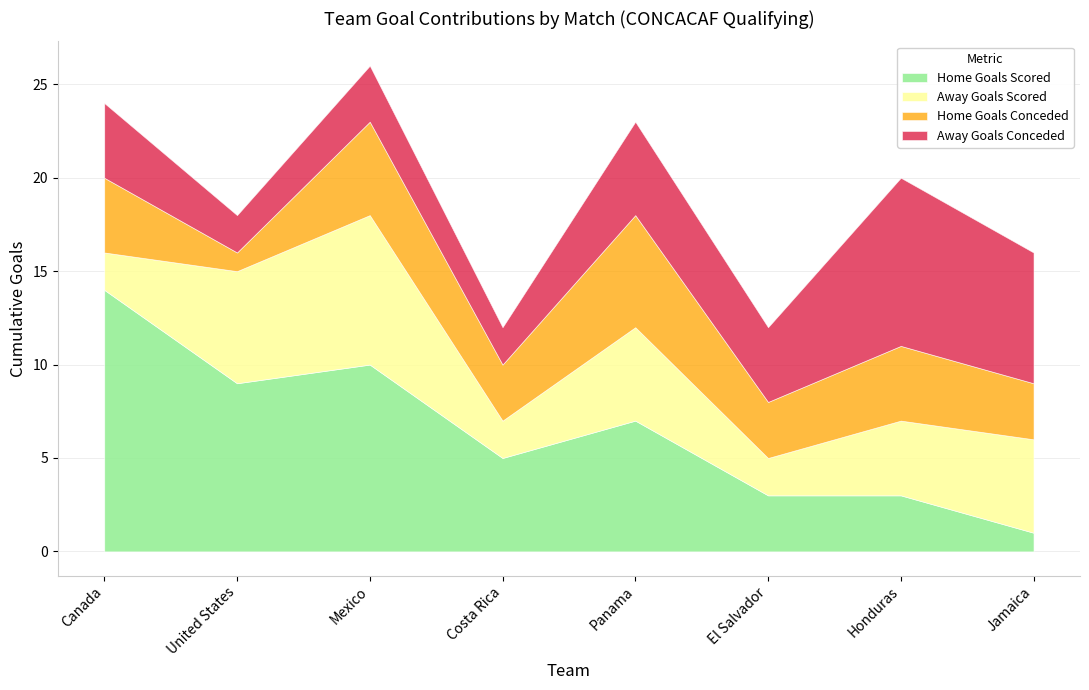

Is it true that Home Goals Scored equals 0 at Jamaica?

False